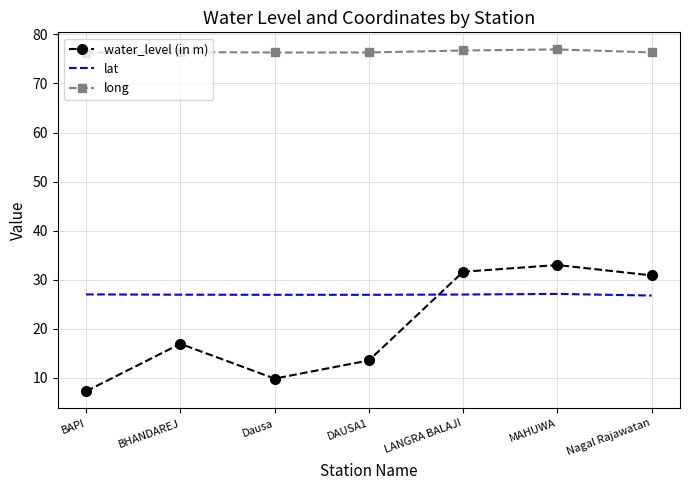

Which series changed the most between Dausa and LANGRA BALAJI?

water_level (in m)